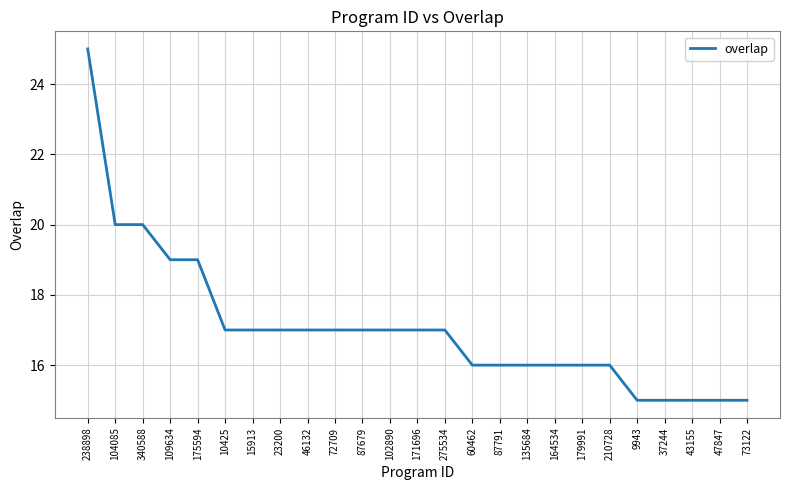

Is it true that the value at 164534 is 16?

True